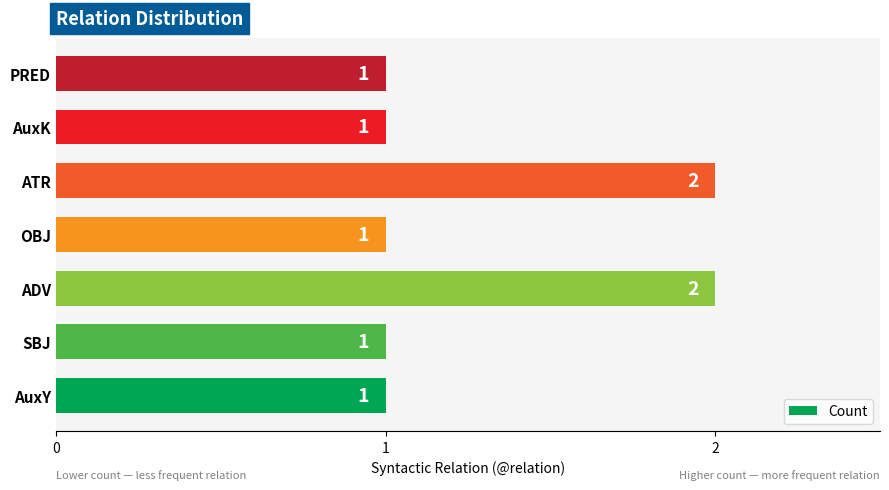

How many data points does each series have?

7